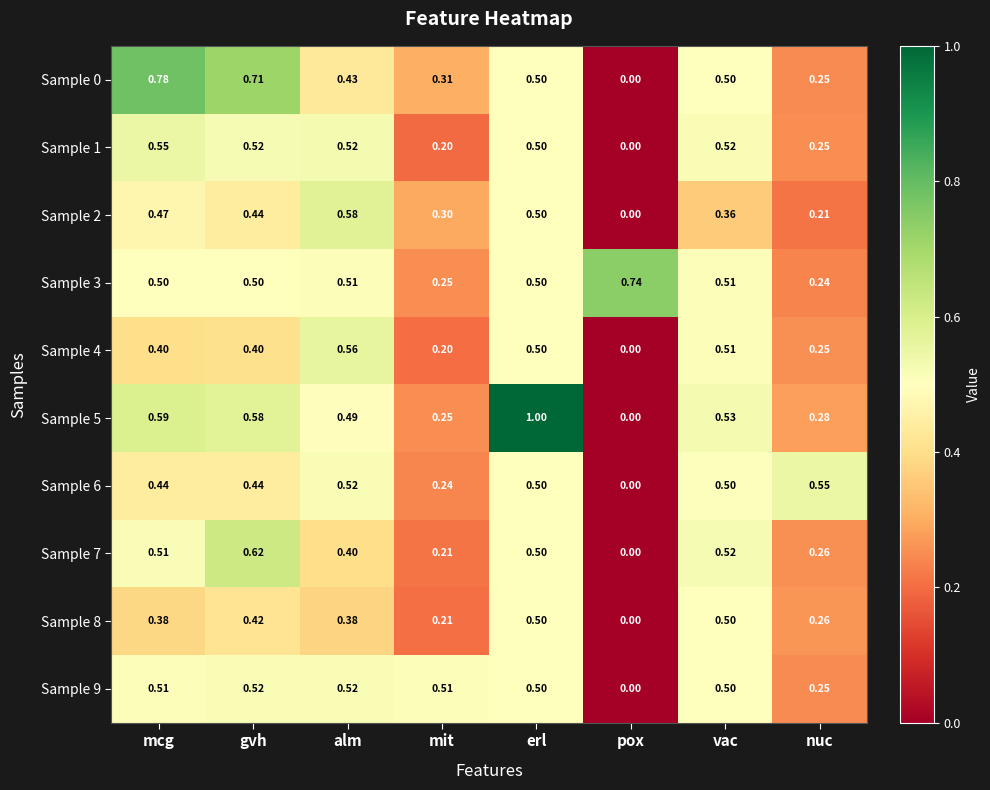

At which label is Sample 7 closest to 0?

pox